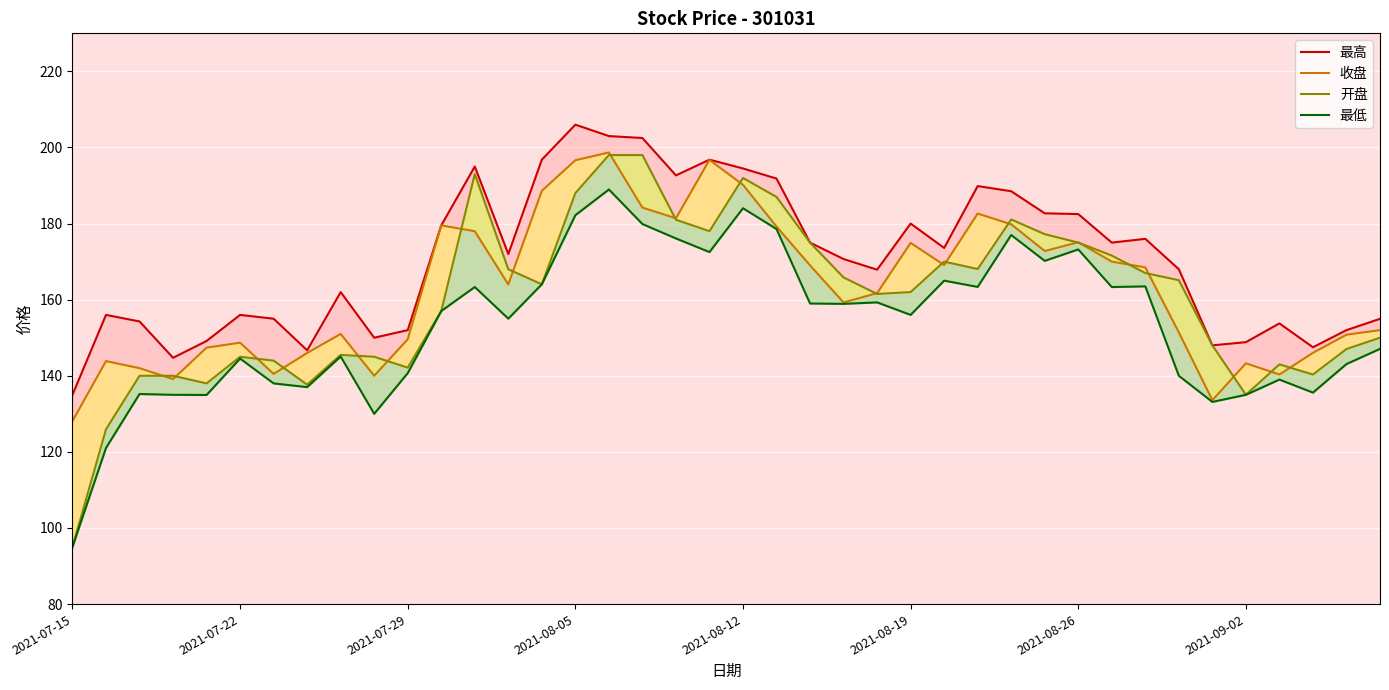

What is the approximate value of 开盘 at 21?

187.0